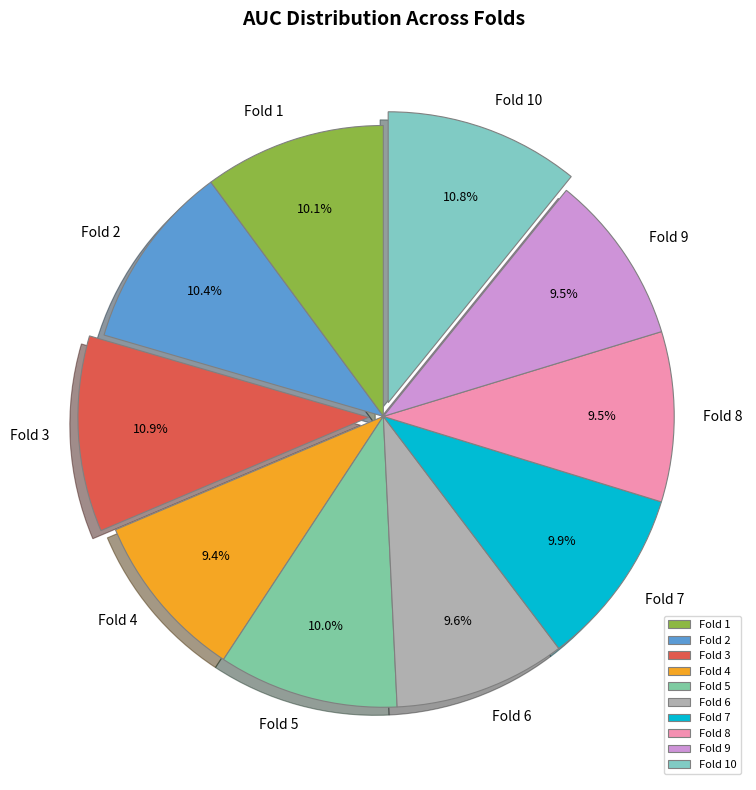

To the nearest percent, what portion does Fold 5 represent?

10%